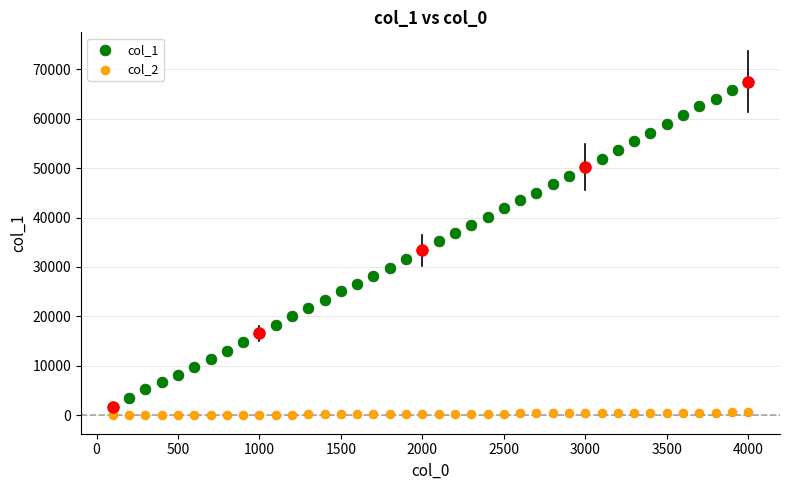

Across all data points, what is the range of X values (max minus min)?

3900